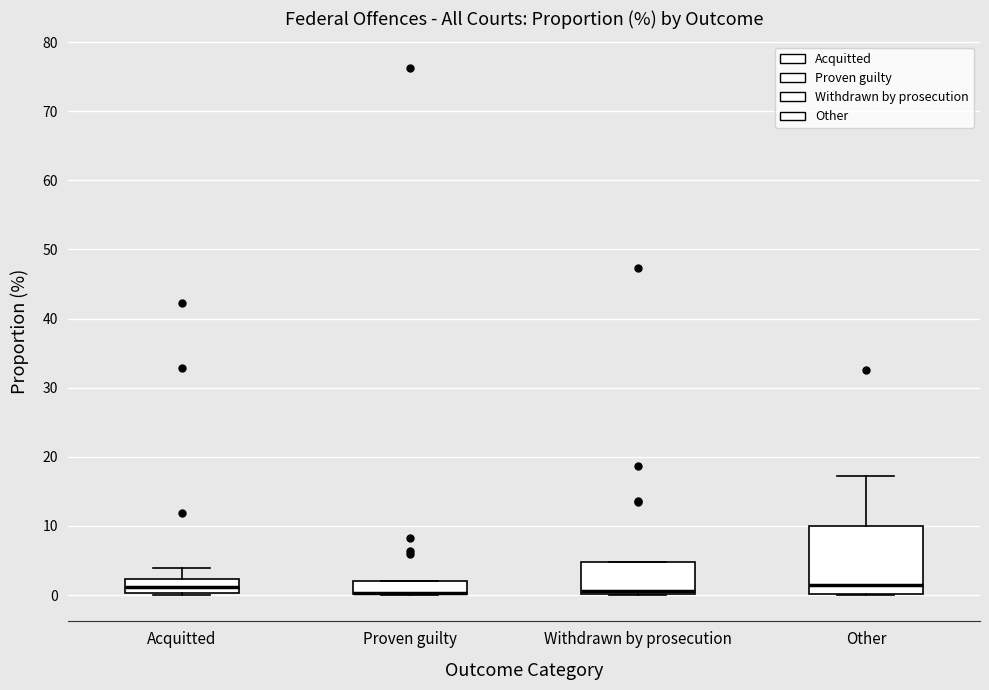

Where is the upper edge of the box for Withdrawn by prosecution on the y-axis? The values are not printed on the chart, so give them approximately, as read against the axis.

5